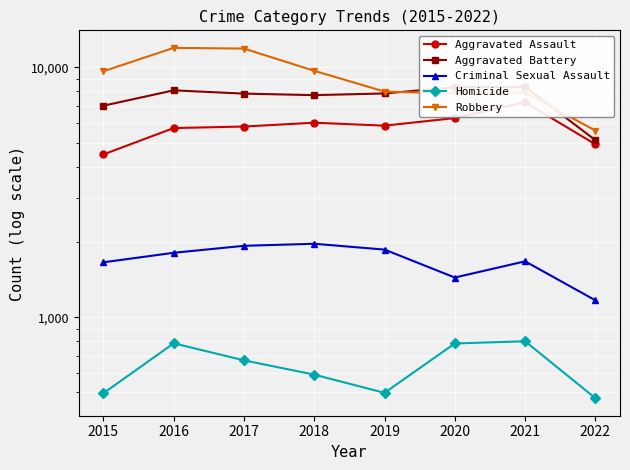

True or false: Aggravated Assault and Homicide intersect in this chart.

False